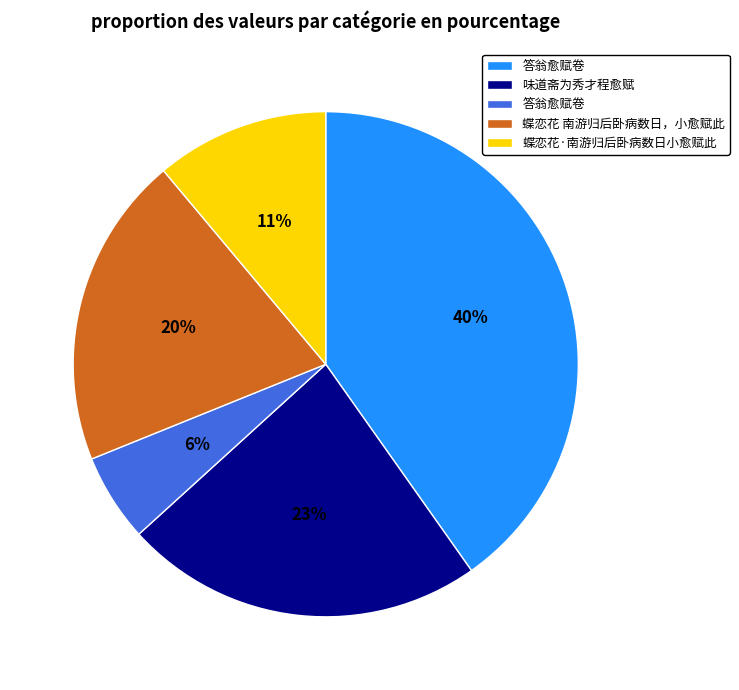

To the nearest percent, what is the average slice percentage?

20%